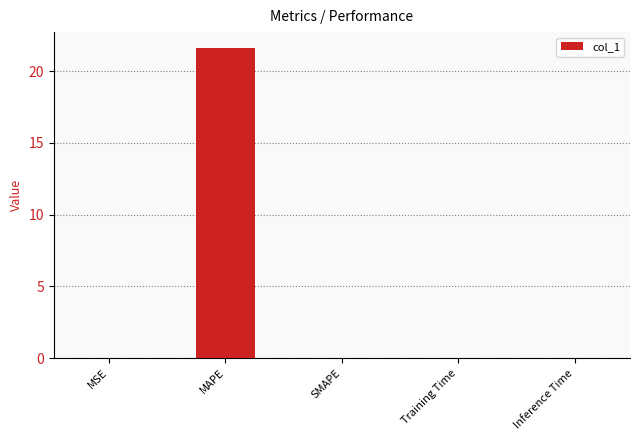

Count the number of categories in the chart.

5